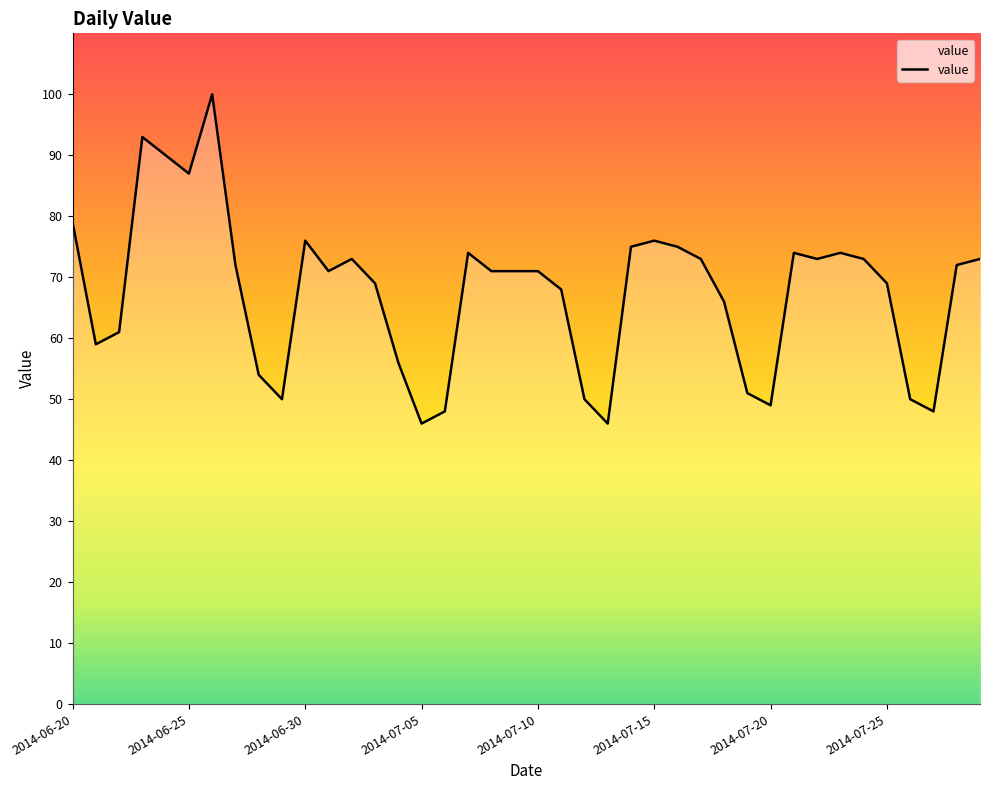

What is the maximum value shown in the chart?

100